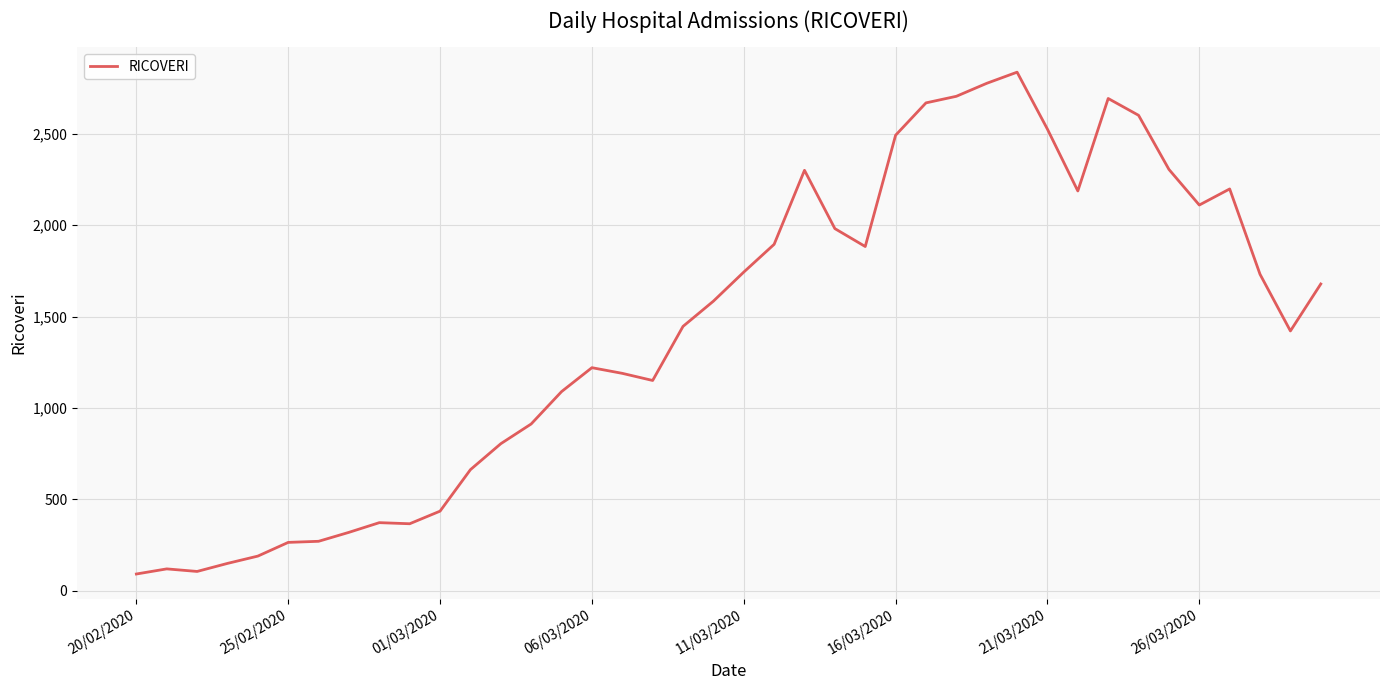

What is the minimum value shown in the chart?

91